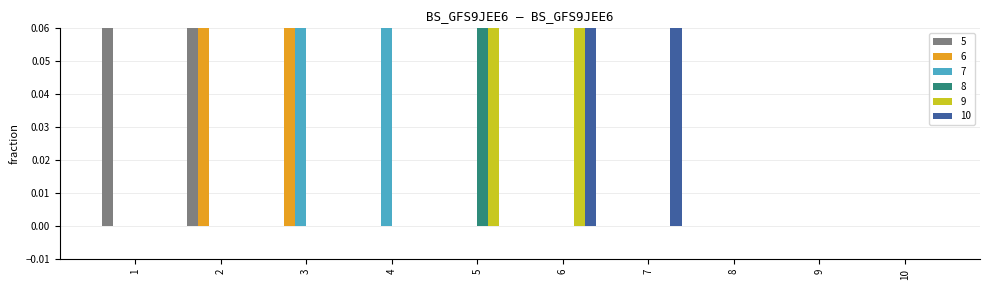

The 10 series shows 2 at 7. True or false?

False